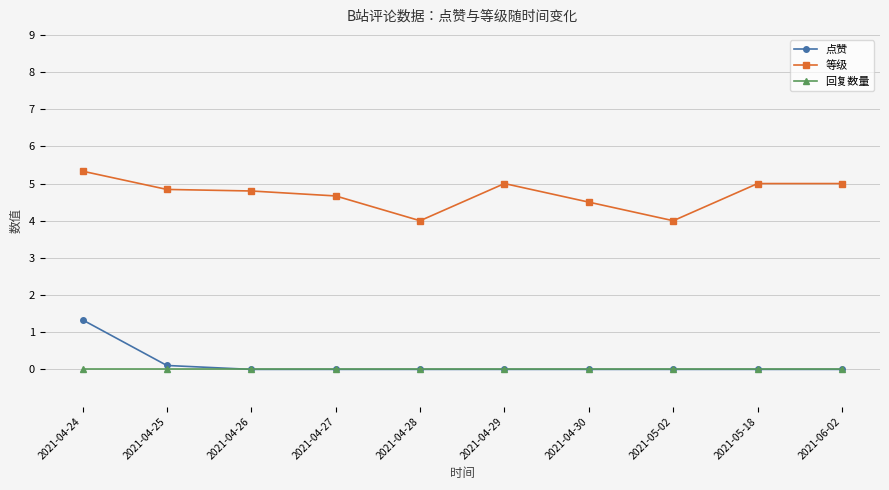

Reading right to left, what are all the values shown in this chart?

点赞: 2021-06-02=0.0	2021-05-18=0.0	2021-05-02=0.0	2021-04-30=0.0	2021-04-29=0.0	2021-04-28=0.0	2021-04-27=0.0	2021-04-26=0.0	2021-04-25=0.1	2021-04-24=1.3
等级: 2021-06-02=5.0	2021-05-18=5.0	2021-05-02=4.0	2021-04-30=4.5	2021-04-29=5.0	2021-04-28=4.0	2021-04-27=4.7	2021-04-26=4.8	2021-04-25=4.8	2021-04-24=5.3
回复数量: 2021-06-02=0.0	2021-05-18=0.0	2021-05-02=0.0	2021-04-30=0.0	2021-04-29=0.0	2021-04-28=0.0	2021-04-27=0.0	2021-04-26=0.0	2021-04-25=0.0	2021-04-24=0.0